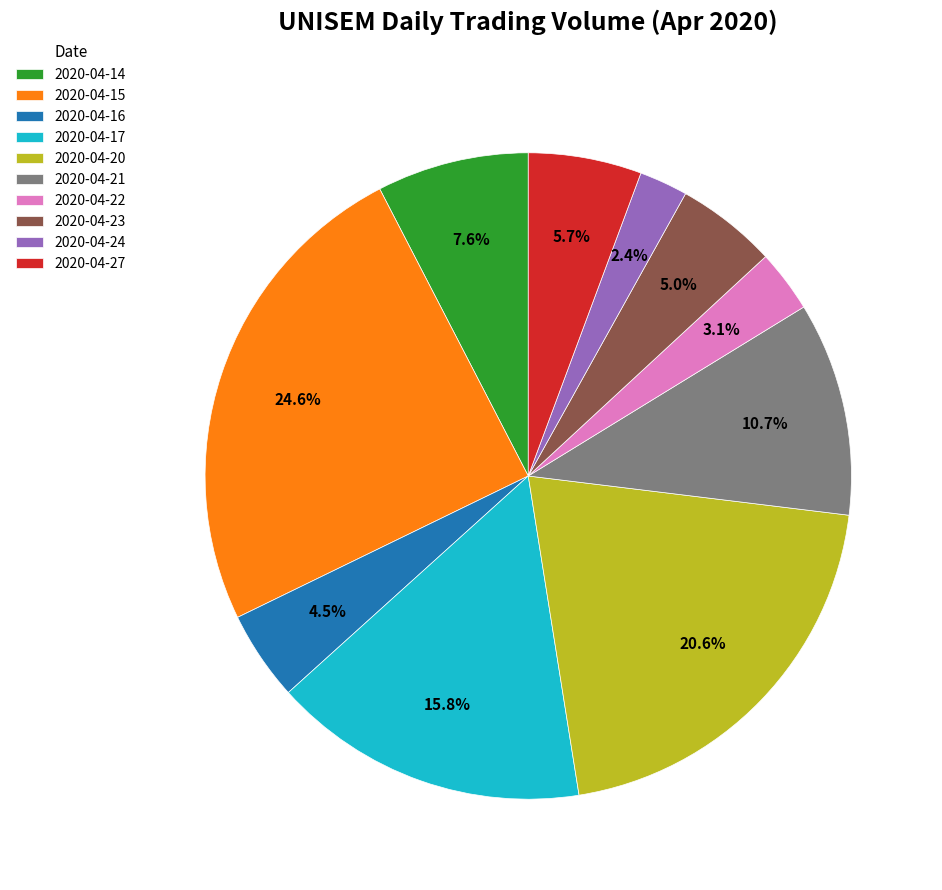

True or false: 2020-04-14 accounts for 8% of the total.

True